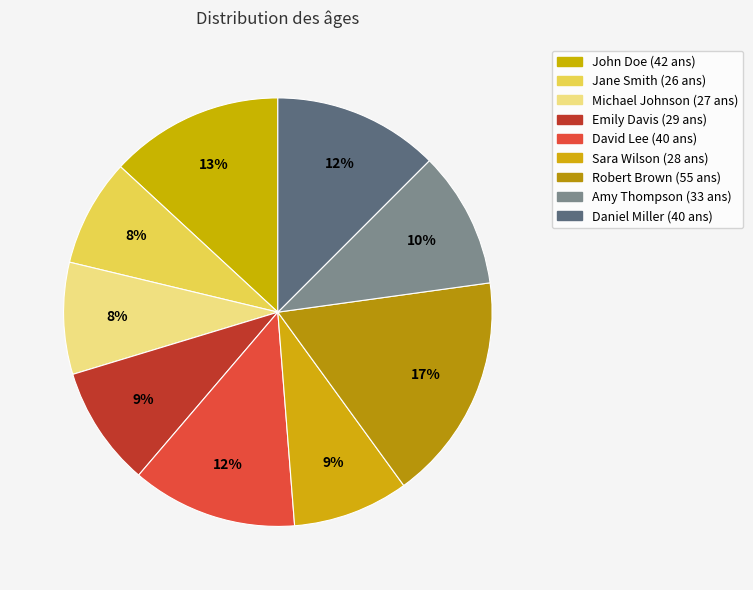

How many slices are in this pie chart?

9